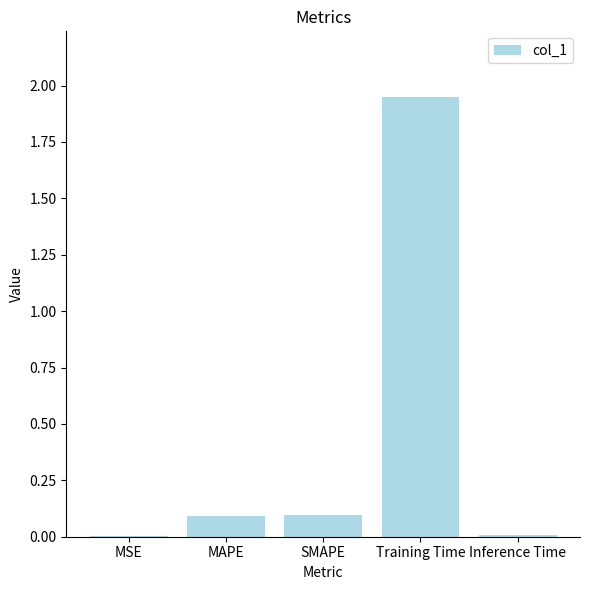

Which has a higher value, MSE or SMAPE?

SMAPE